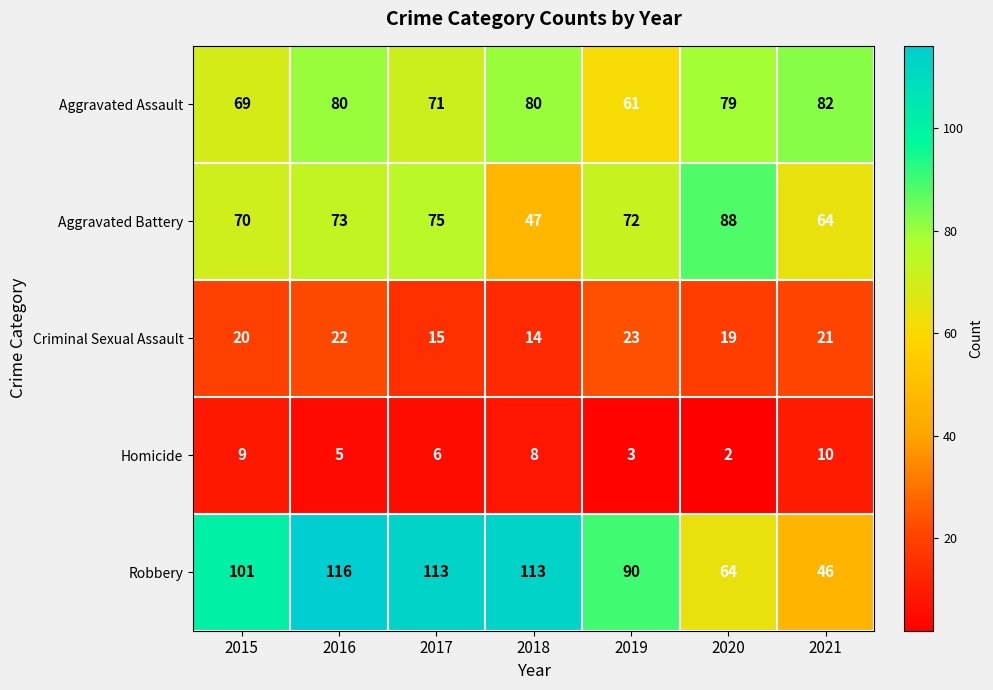

What is the minimum value shown in the chart?

2